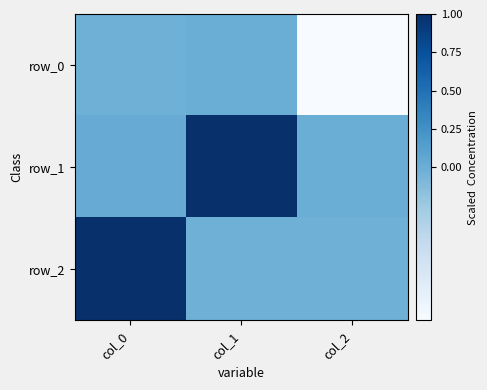

At which label does row_2 first exceed 0?

col_0